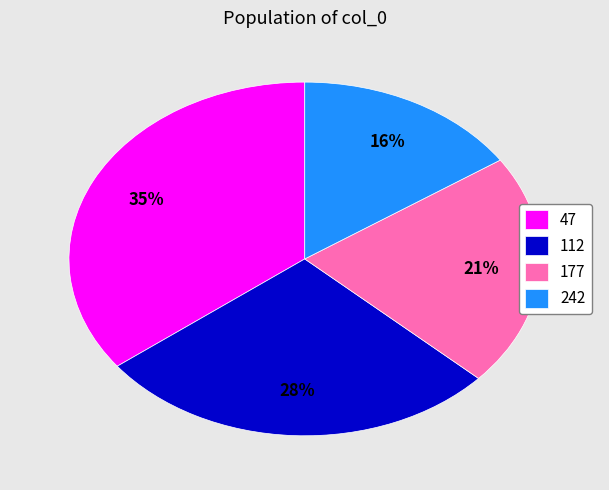

How many slices are in this pie chart?

4